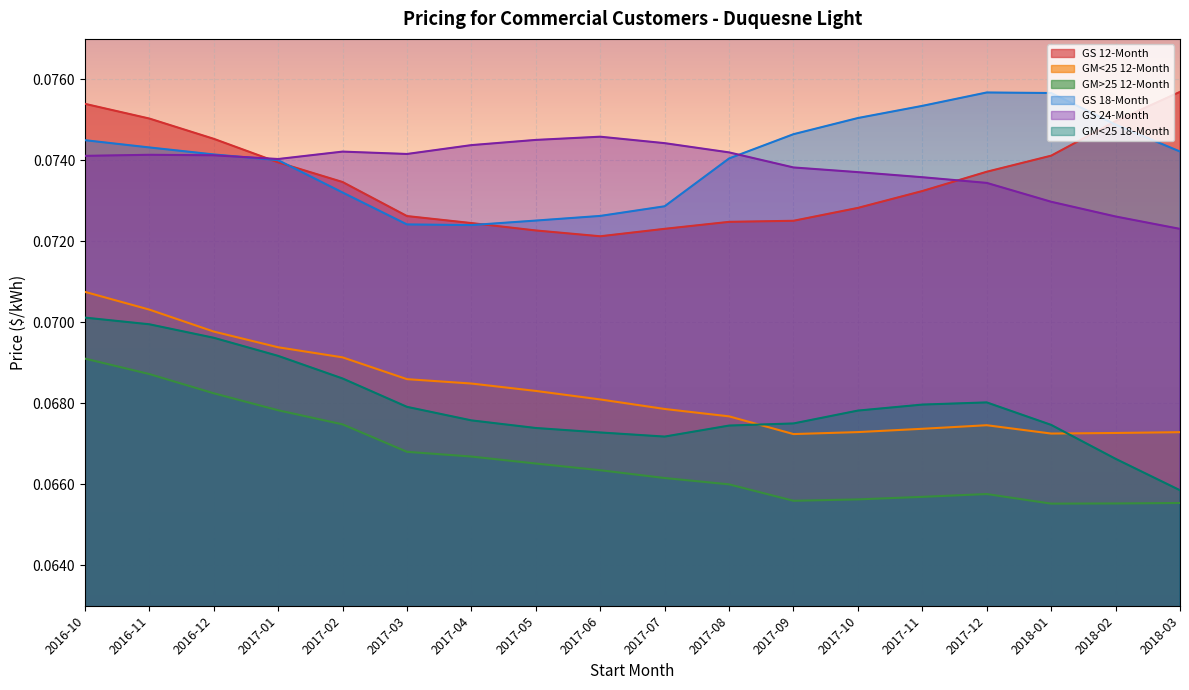

Does the chart display data point markers on the line(s)?

No